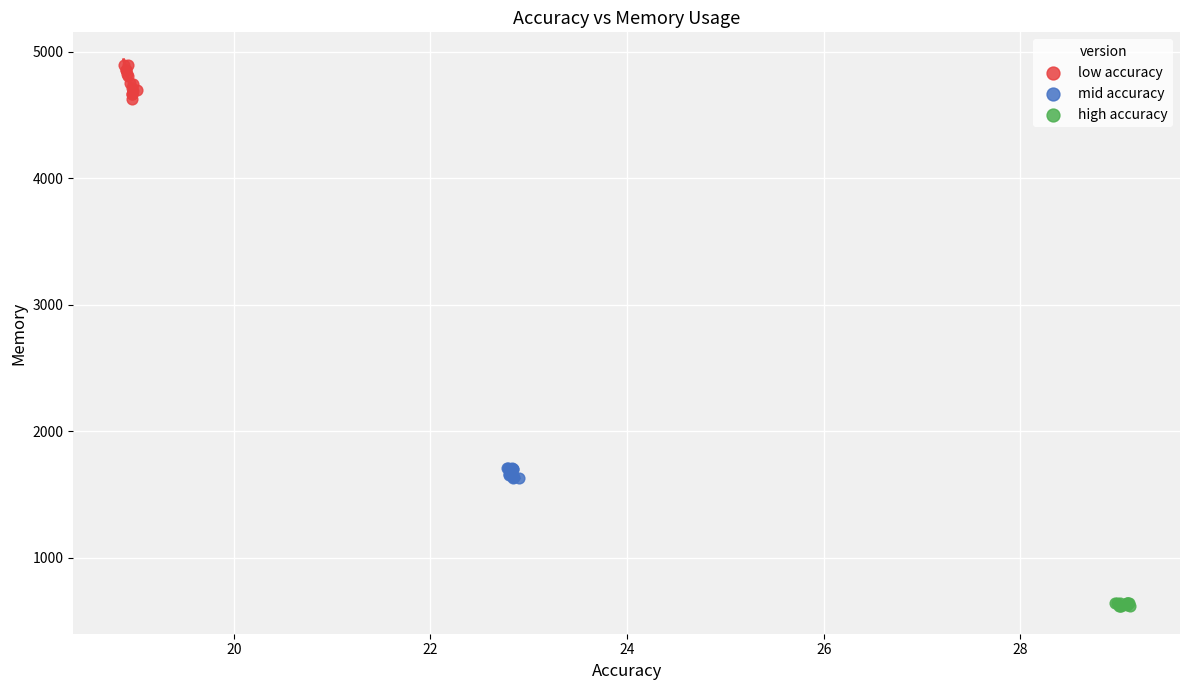

Which series reaches the minimum Y coordinate?

high accuracy